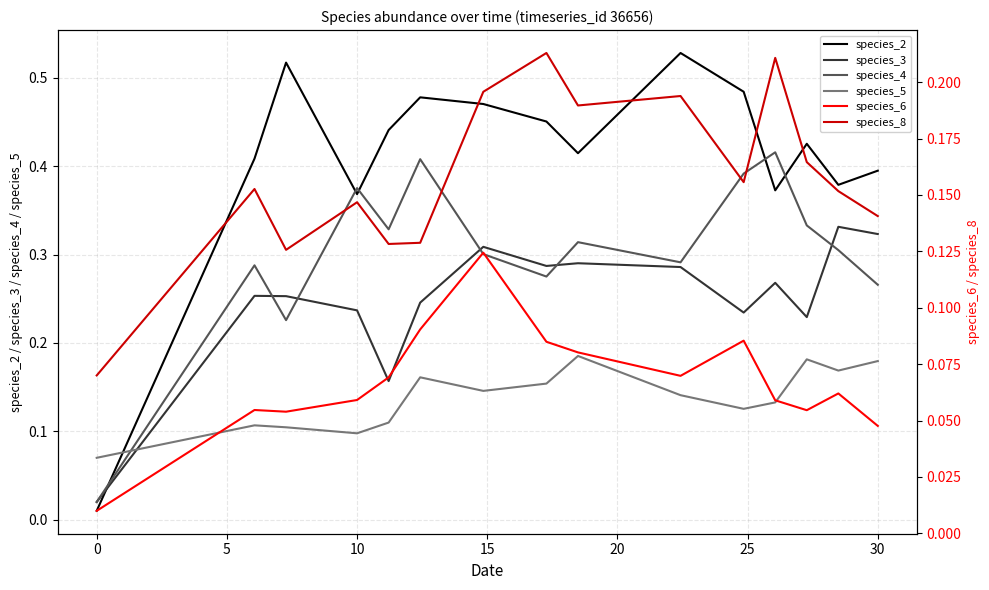

How many interior local peaks does the species_3 series have?

5